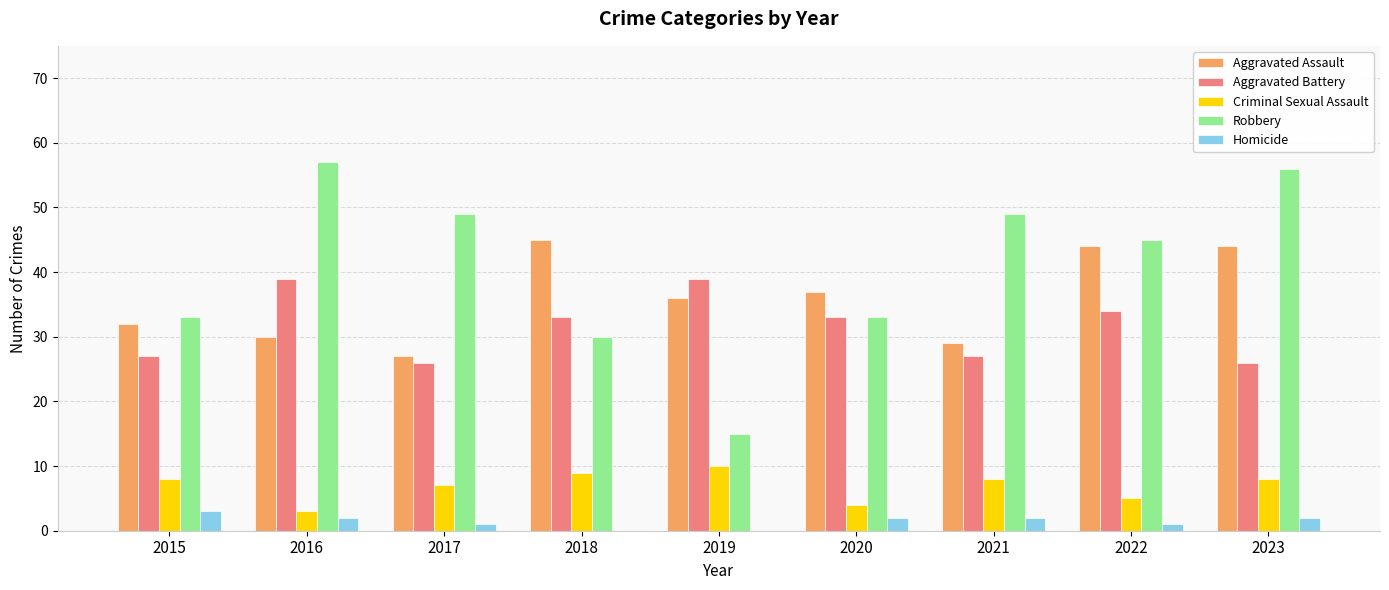

Is the value of Homicide at 2022 greater than the value of Criminal Sexual Assault at 2016?

No